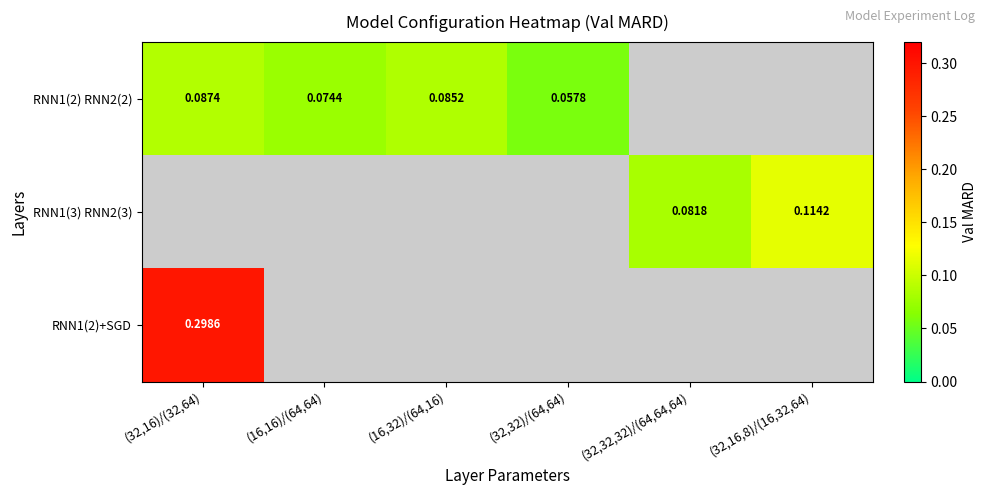

Is the value of RNN1(2) RNN2(2) at (16,16)/(64,64) greater than the value of RNN1(3) RNN2(3) at (32,16,8)/(16,32,64)?

No